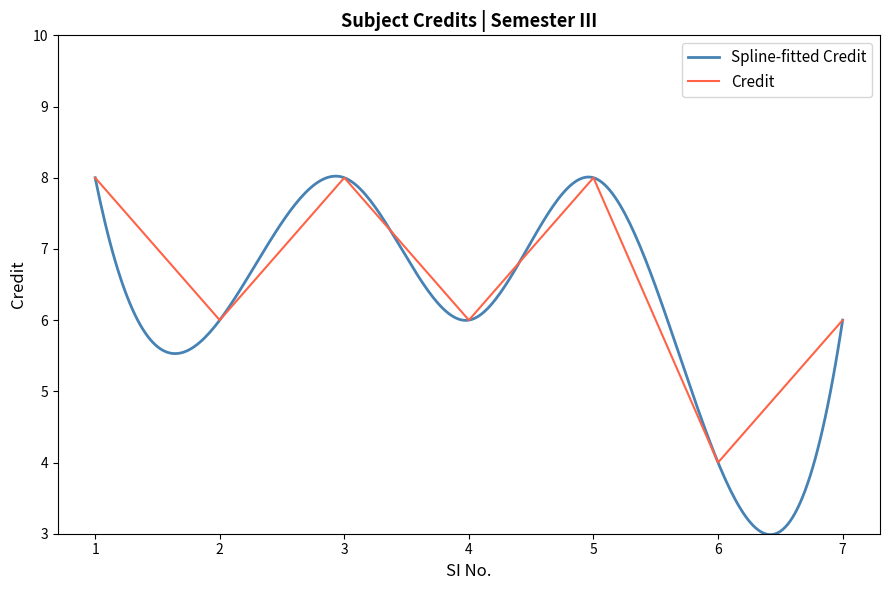

What is the difference between the second highest and second lowest values?

2